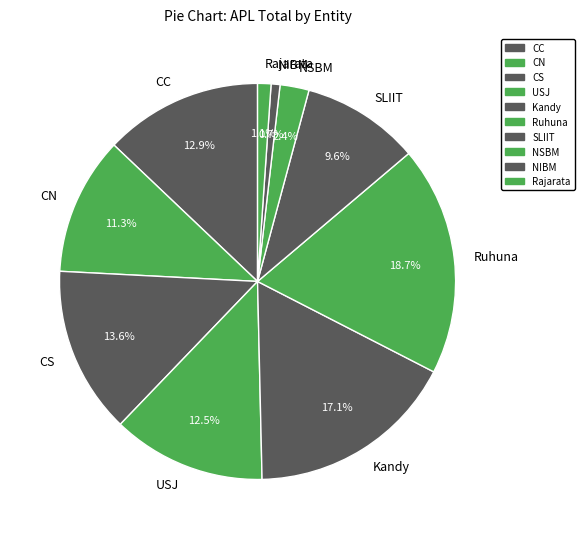

What percentage is the Kandy slice, to the nearest percent?

17%